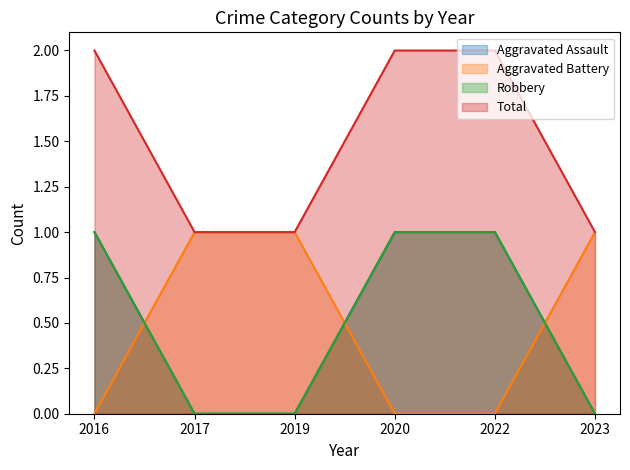

The Aggravated Battery series shows 1 at 2017. True or false?

True